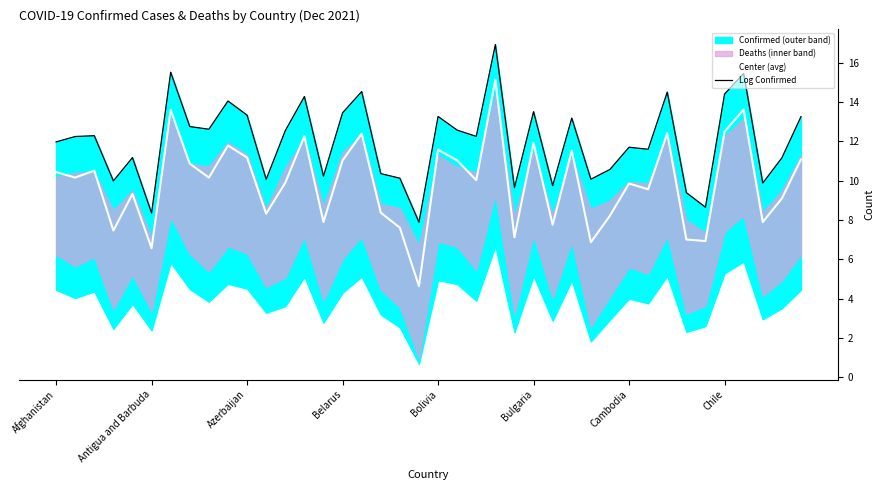

True or false: Center (avg) and Log Confirmed cross at least once.

False